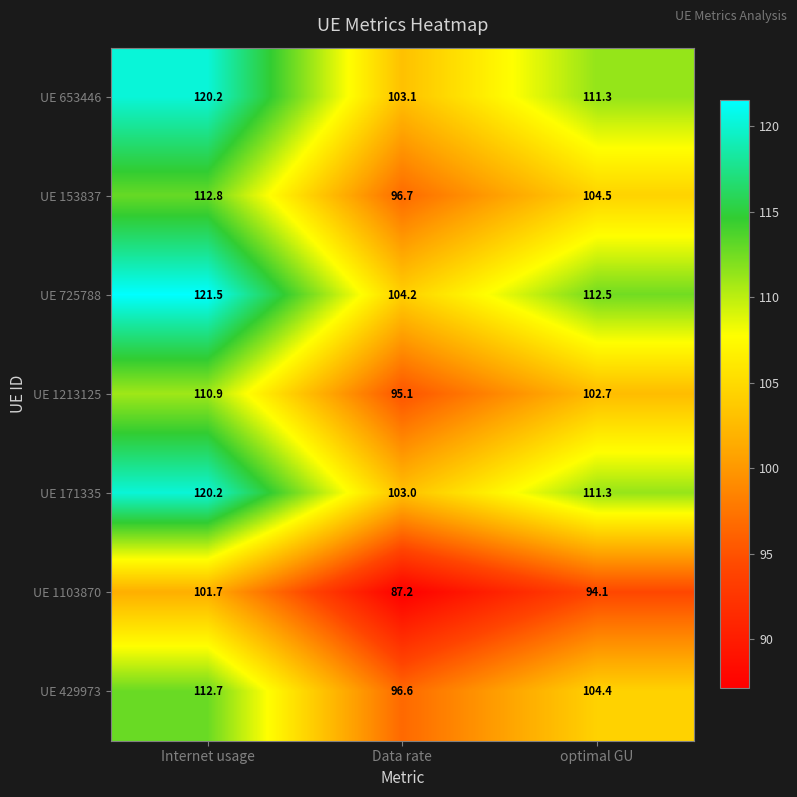

Rank the categories by UE 1213125 value from highest to lowest.

Internet usage, optimal GU, Data rate